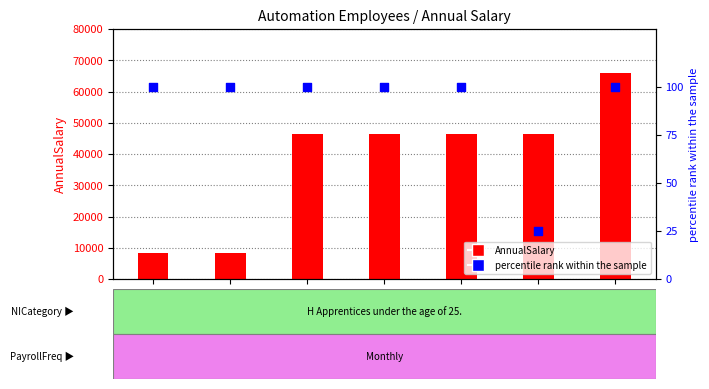

What is the total value across all series at EMP 576?

46459.5